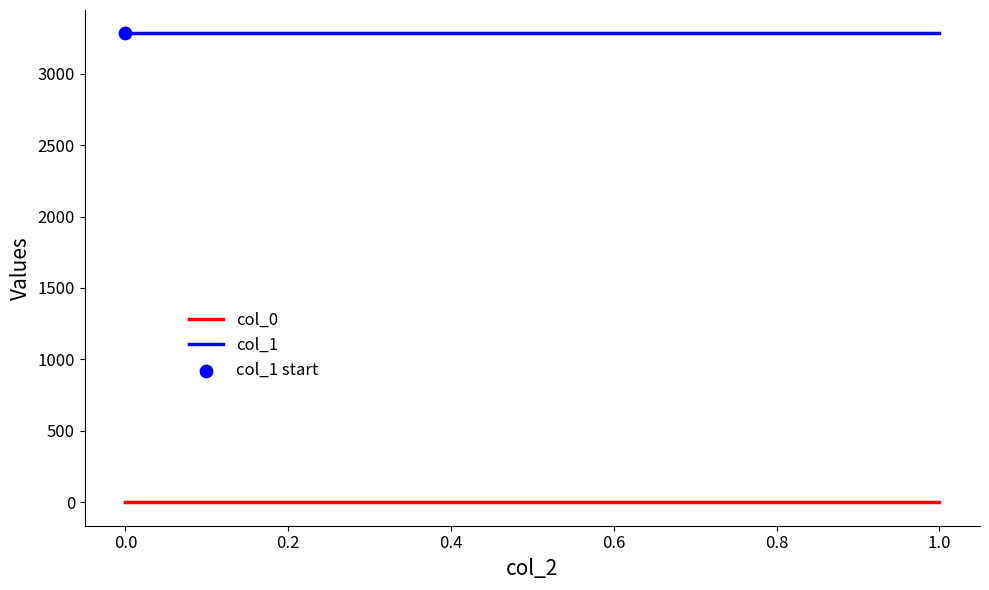

Which series has the largest total across all categories?

col_1